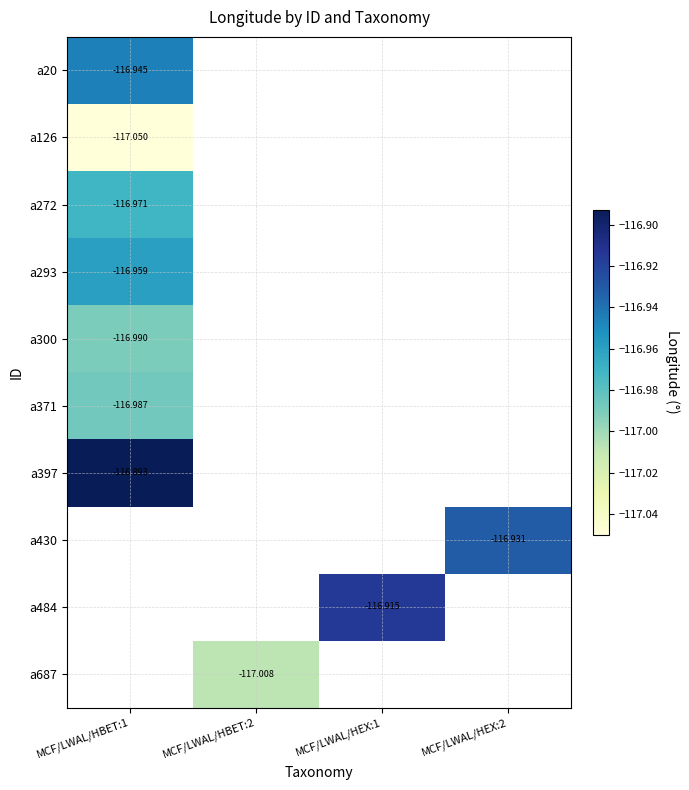

How many values in a687 are below zero?

1